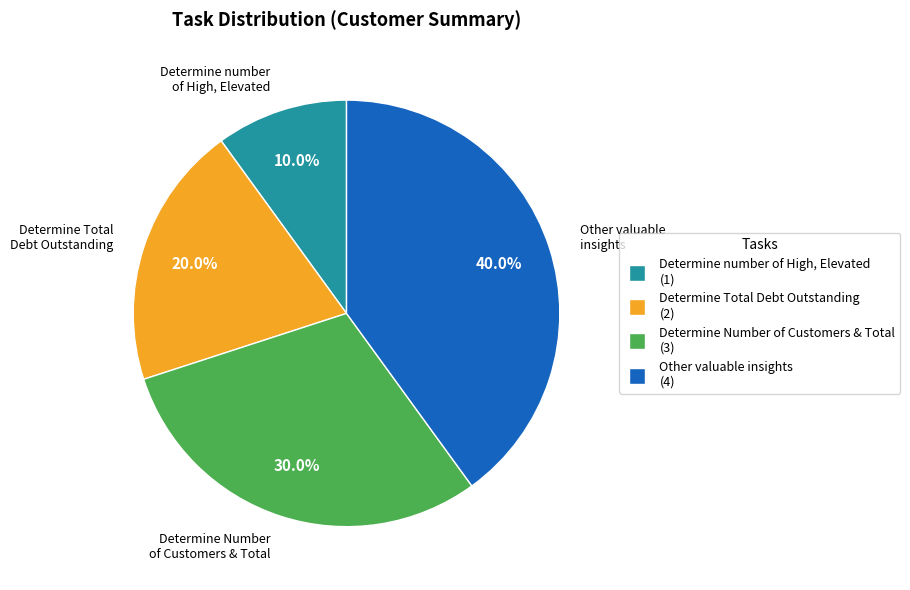

Is there a majority slice in this chart?

No